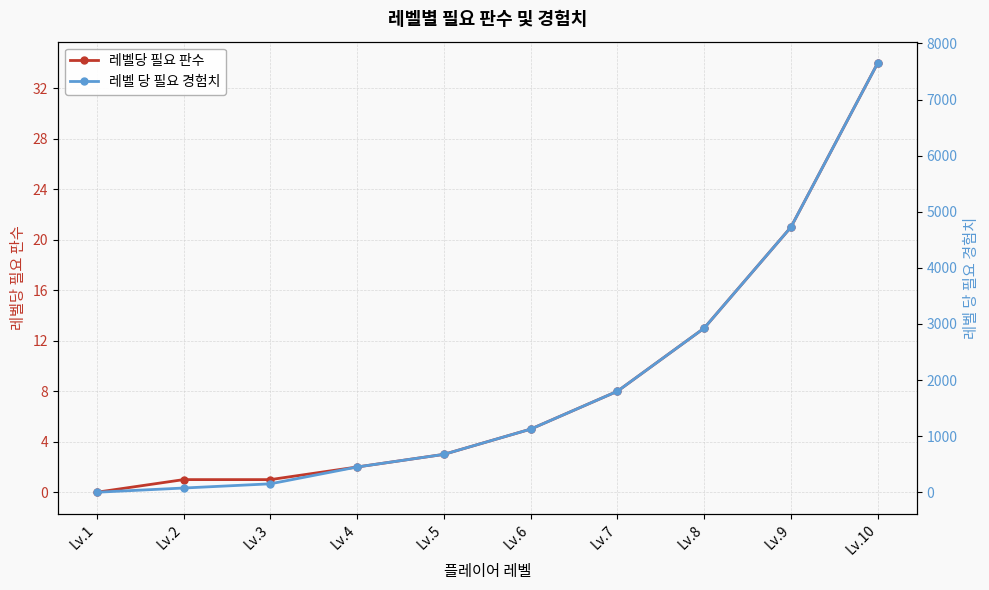

Is it true that 레벨 당 필요 경험치 equals 0 at Lv.1?

True